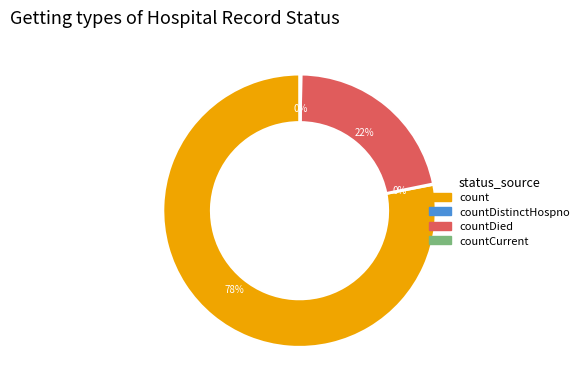

To the nearest percent, what is the average slice percentage?

25%